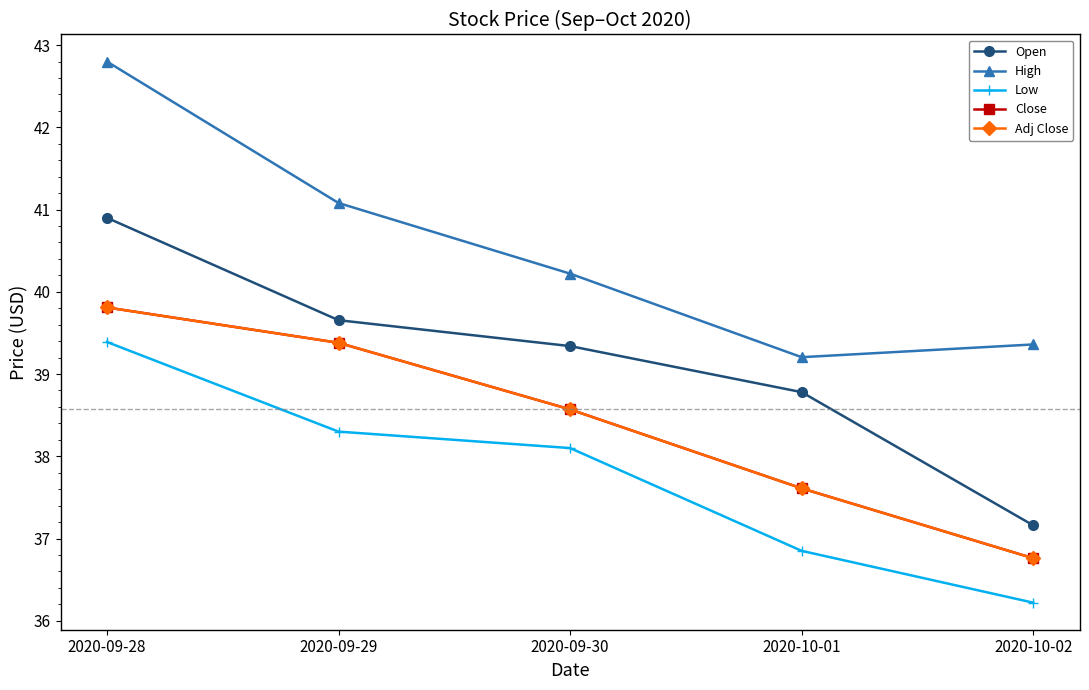

Does the chart have visible grid lines?

No